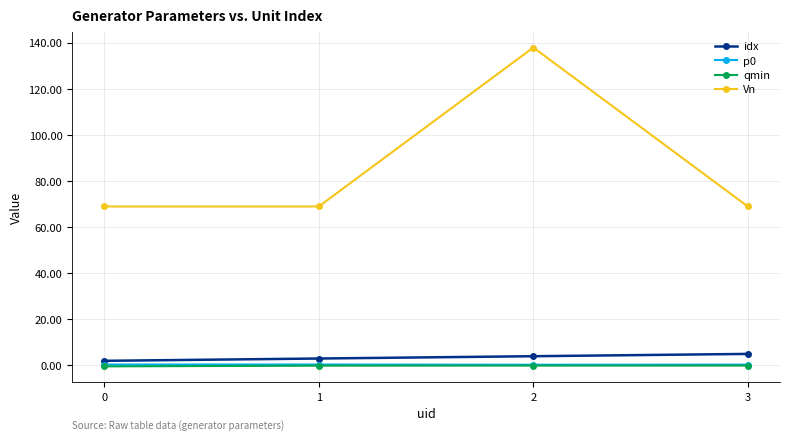

What is the maximum value shown in the chart?

138.0